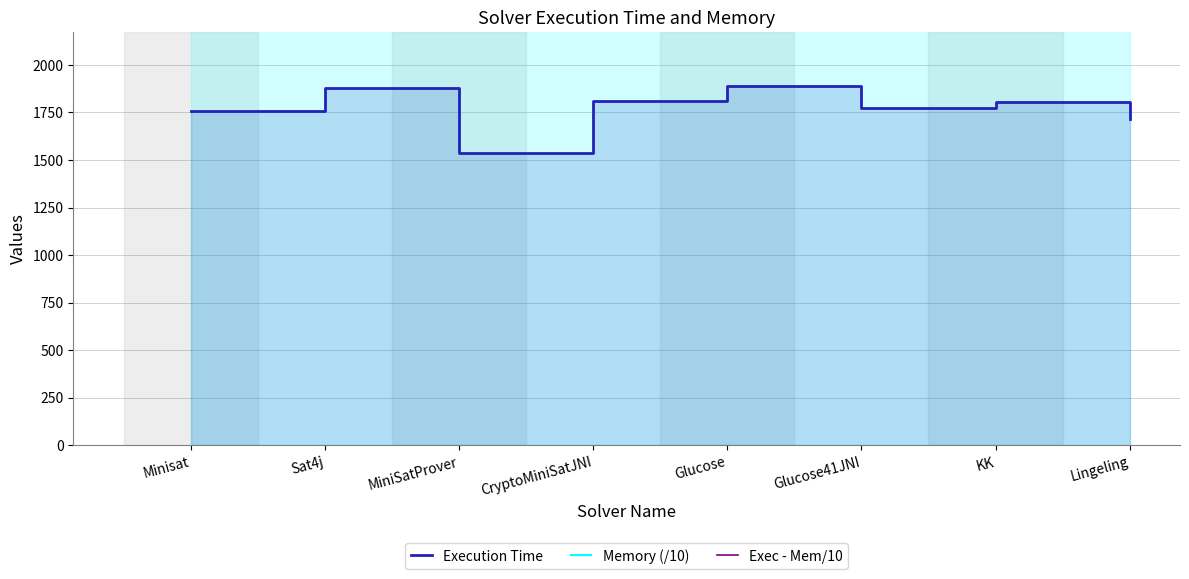

At which label does Memory (/10) reach its minimum?

Minisat